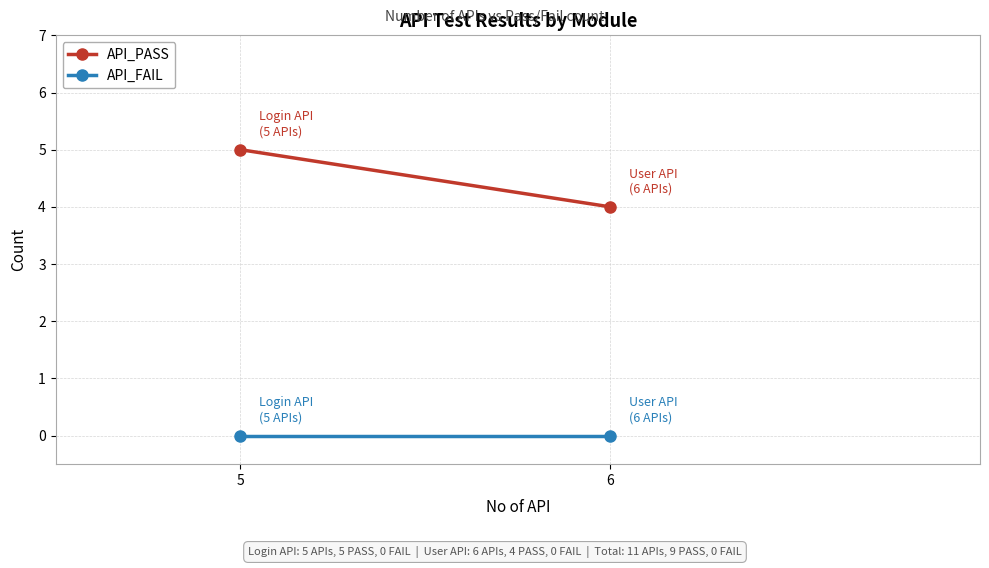

Which series has the largest total across all categories?

API_PASS